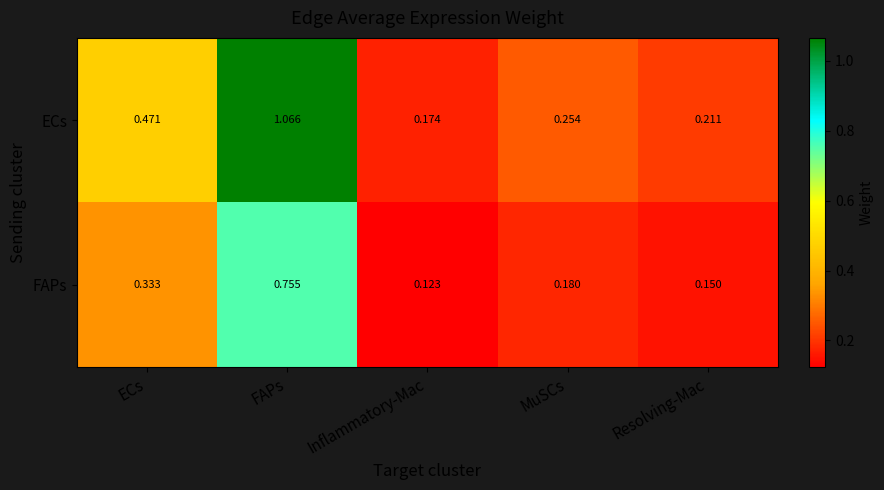

Which series changed the most between FAPs and Resolving-Mac?

ECs